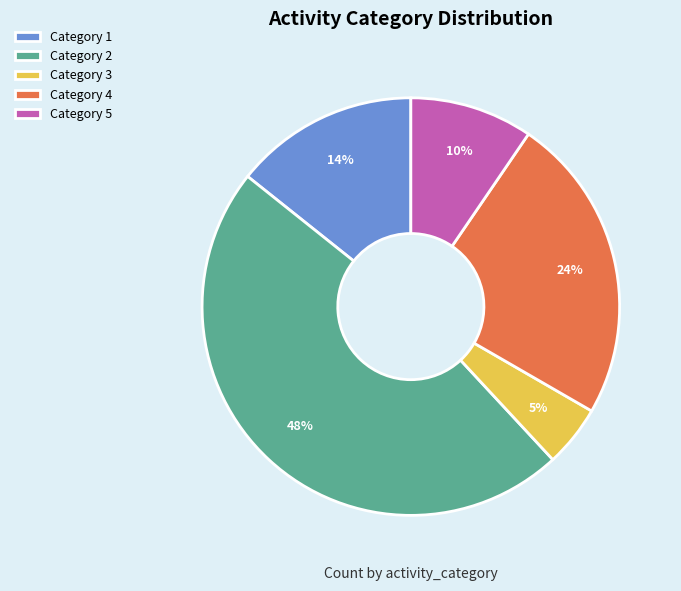

Do Category 3 and Category 1 together represent more than half of the pie?

No